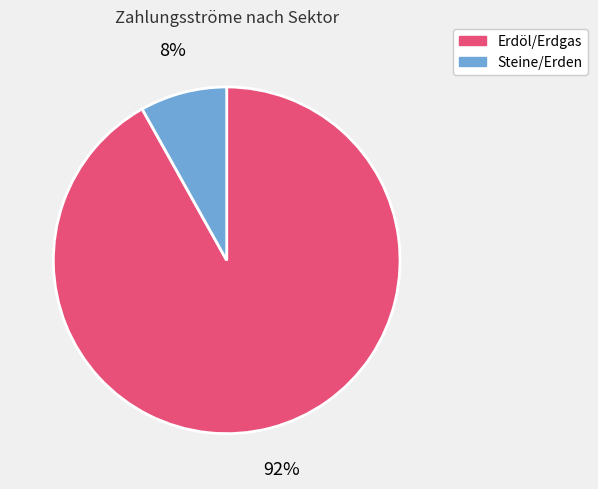

Is there any slice that represents more than half of the pie?

Yes